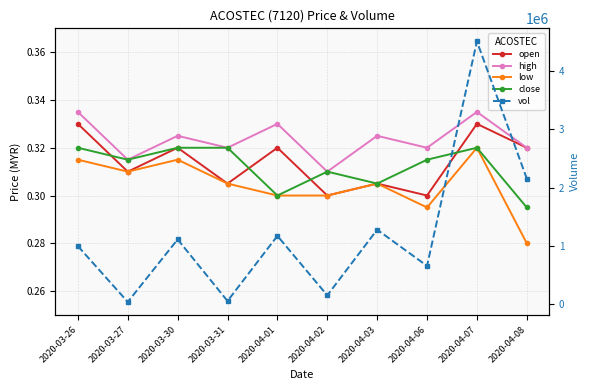

What is the difference between the maximum and second lowest values in the vol series?

4450500.0